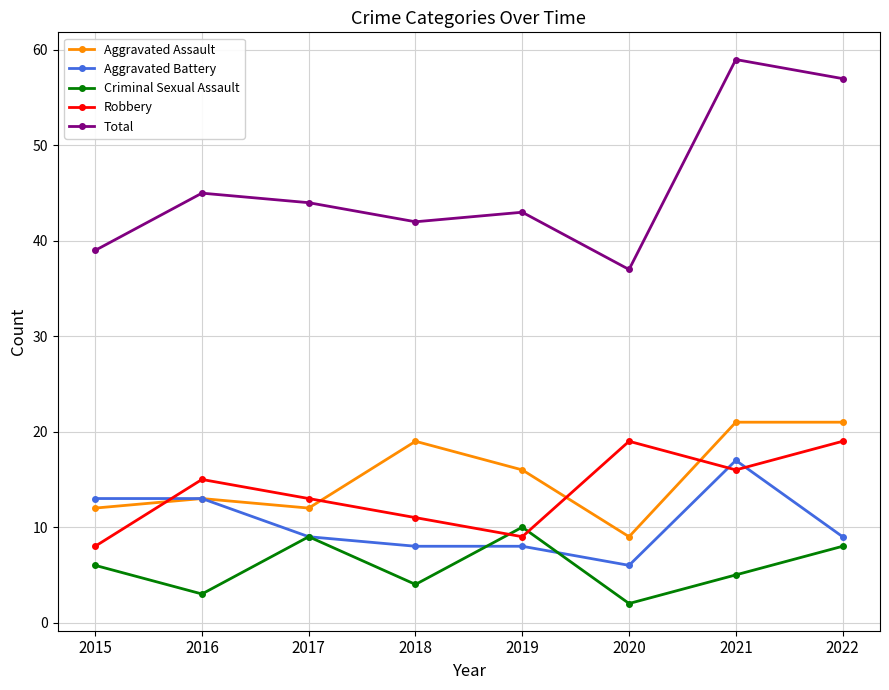

Is it true that Aggravated Assault equals 21 at 2021?

True